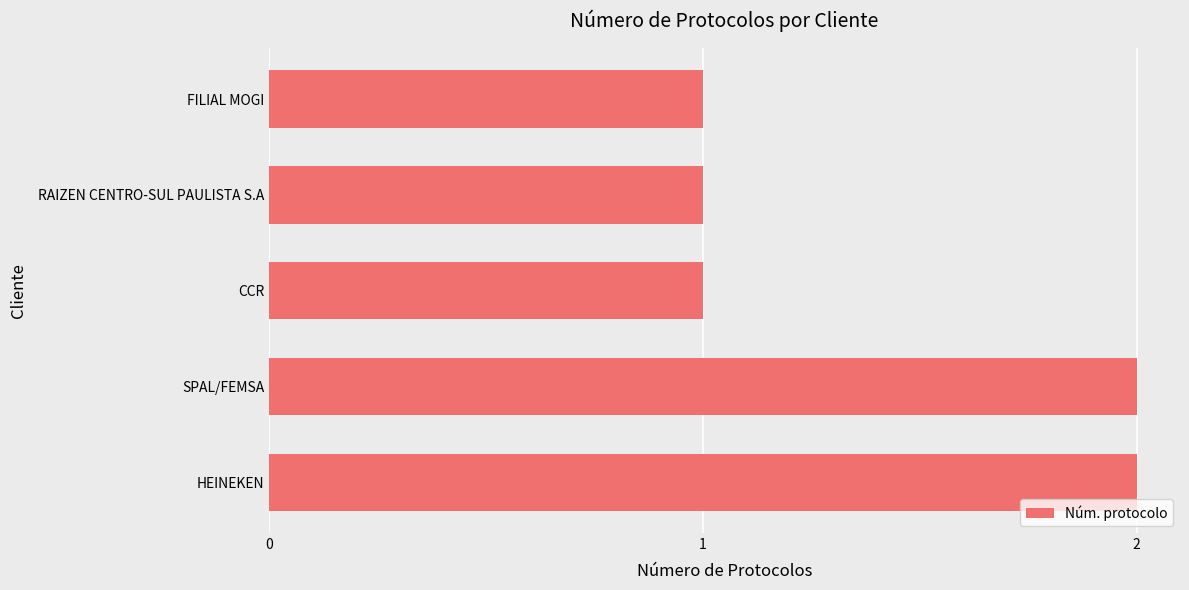

How many series are shown in this chart?

1